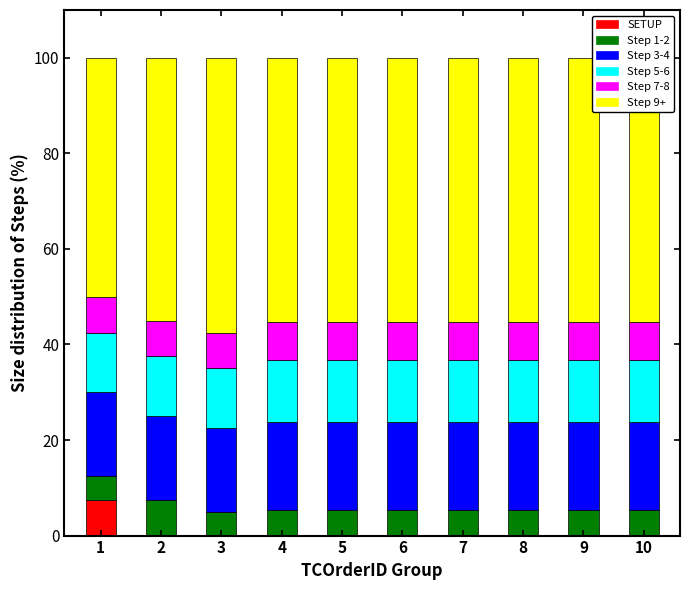

How many data points does each series have?

10